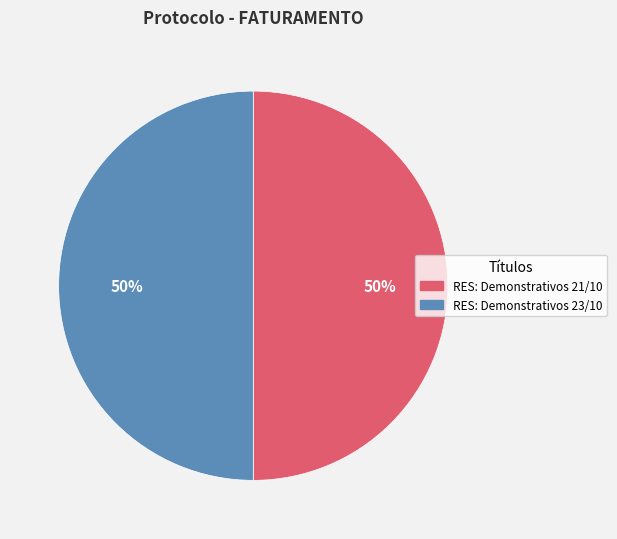

To the nearest percent, what is the combined percentage of RES: Demonstrativos 21/10 and RES: Demonstrativos 23/10?

100%